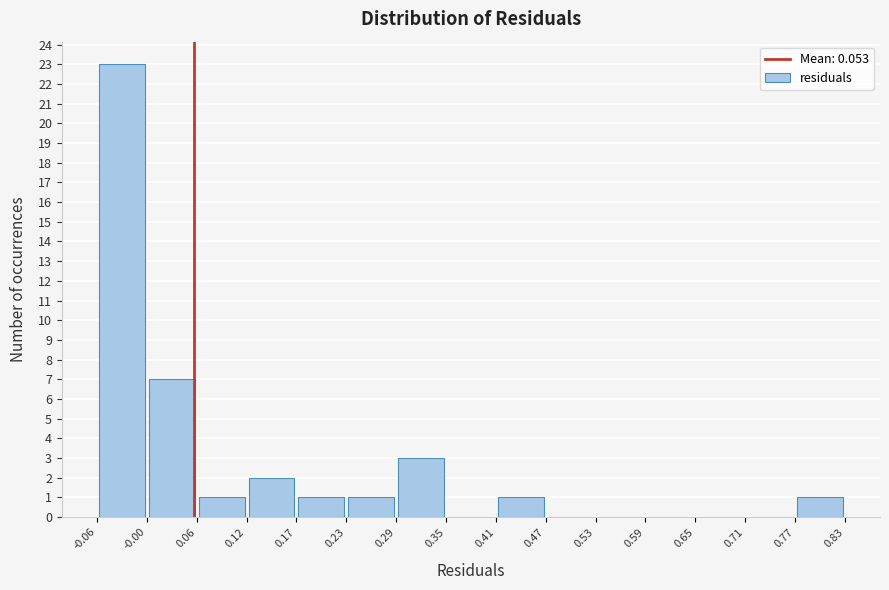

Over which range of the x-axis is the bar tallest?

-0.06 to -0.00